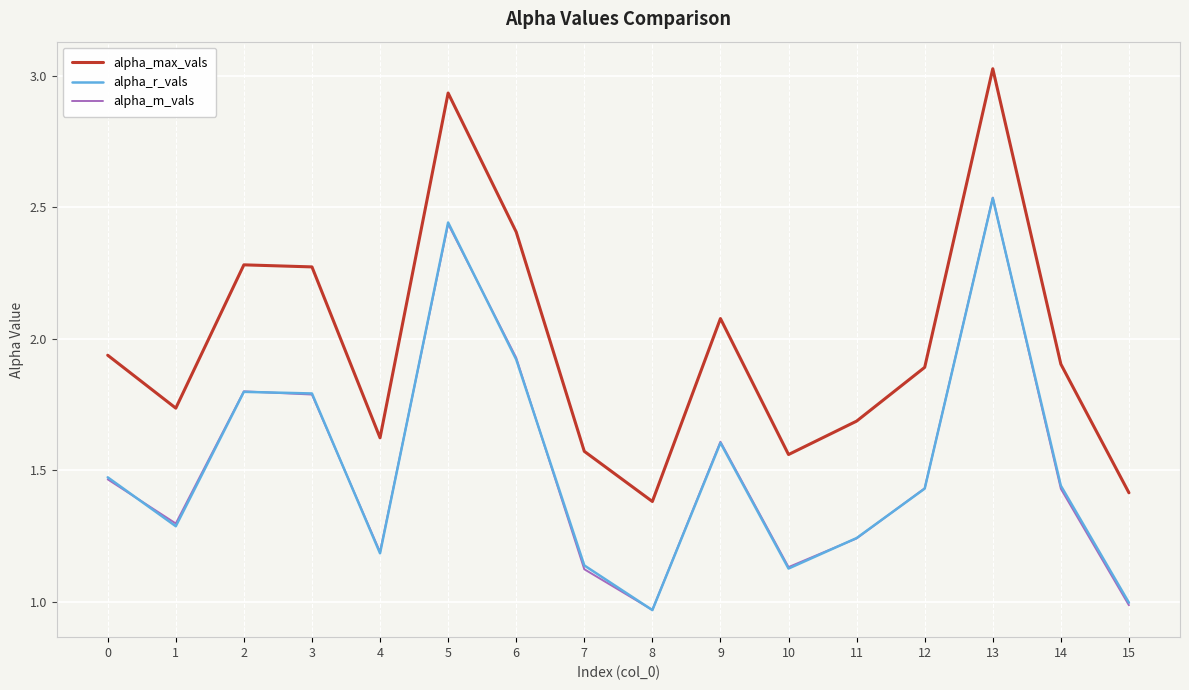

True or false: alpha_max_vals has more than 2 points higher than both neighbors.

True